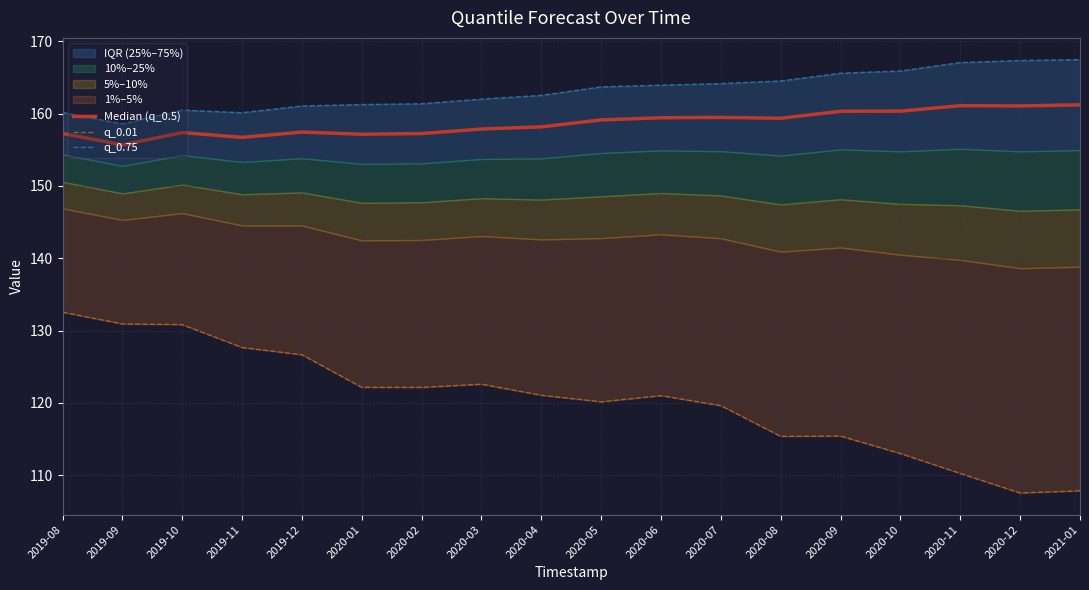

At which label does q_0.75 reach its minimum?

2019-09